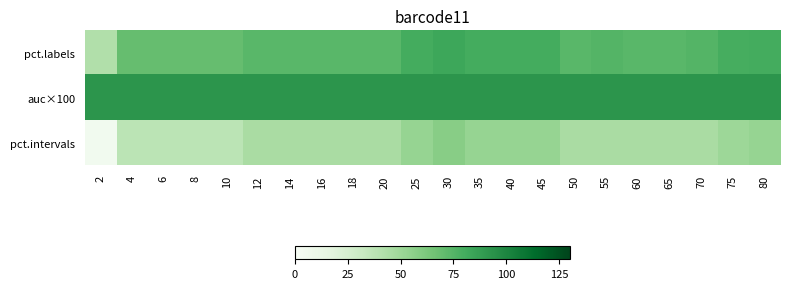

Reading right to left, extract all data points from this chart.

pct.labels: 80=80.0	75=79.3	70=75.0	65=73.6	60=73.6	55=75.0	50=73.6	45=80.0	40=80.0	35=80.0	30=82.9	25=80.0	20=73.6	18=73.6	16=73.6	14=73.6	12=73.6	10=69.3	8=69.3	6=69.3	4=69.3	2=42.1
auc×100: 80=92.0	75=92.0	70=92.0	65=92.0	60=92.0	55=92.0	50=92.0	45=92.0	40=92.0	35=92.0	30=92.0	25=92.0	20=92.0	18=92.0	16=92.0	14=92.0	12=92.0	10=92.0	8=92.0	6=92.0	4=92.0	2=92.0
pct.intervals: 80=52.5	75=50.0	70=45.0	65=45.0	60=45.0	55=45.0	50=45.0	45=52.5	40=52.5	35=52.5	30=57.5	25=52.5	20=45.0	18=45.0	16=45.0	14=45.0	12=45.0	10=37.5	8=37.5	6=37.5	4=37.5	2=5.0